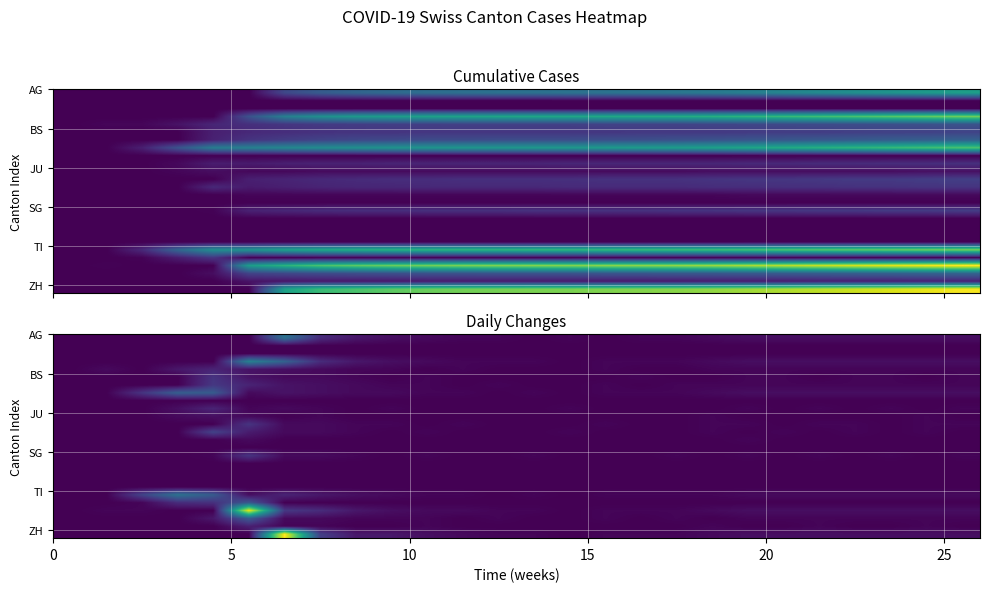

Count the number of data series in this chart.

26